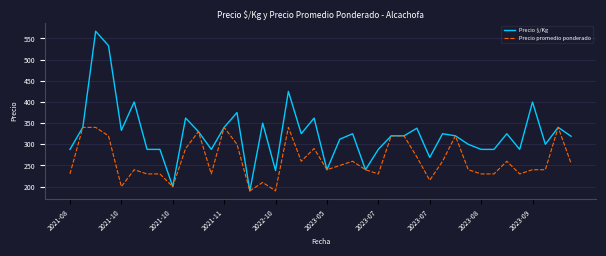

Which series has the largest total across all categories?

Precio $/Kg